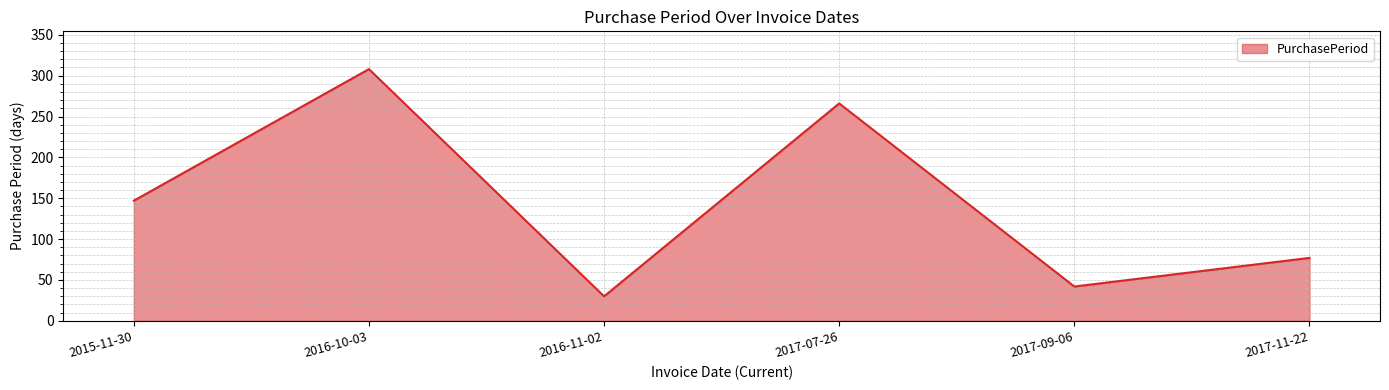

How many lines are shown in the chart?

1